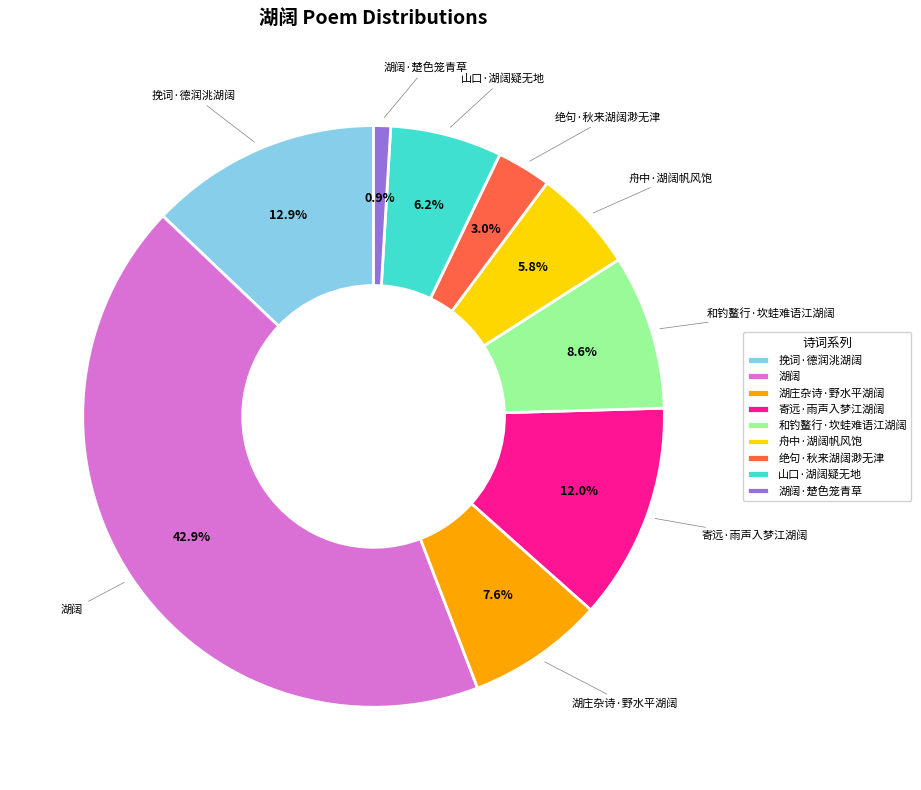

How much of the chart is everything except 挽词·德润洮湖阔?

87.1%